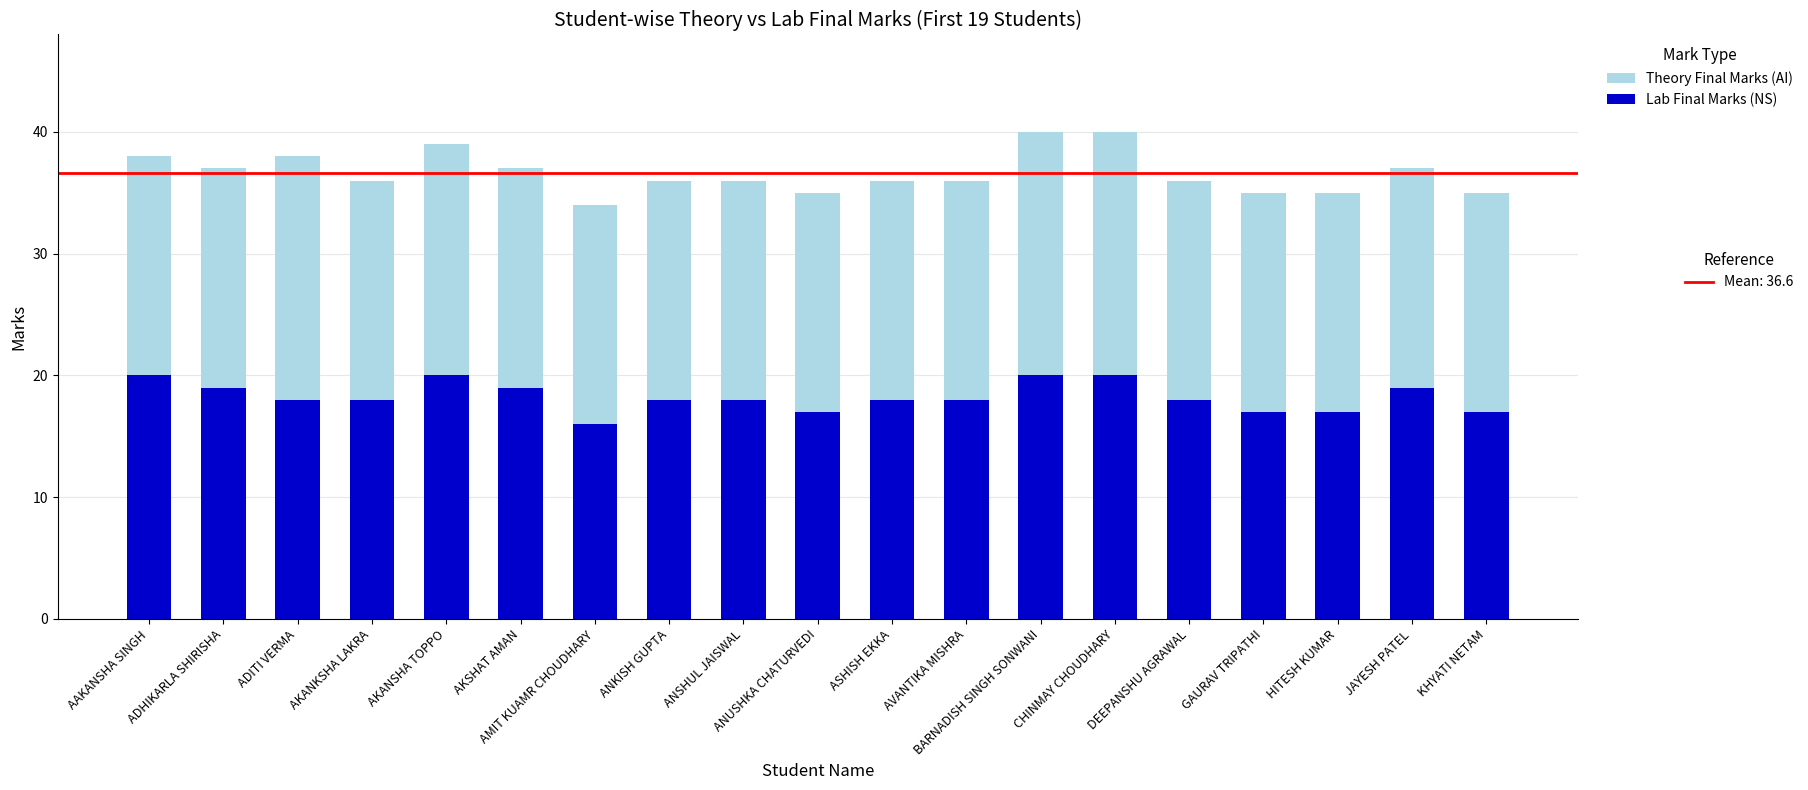

What is the total value across all series at ASHISH EKKA?

36